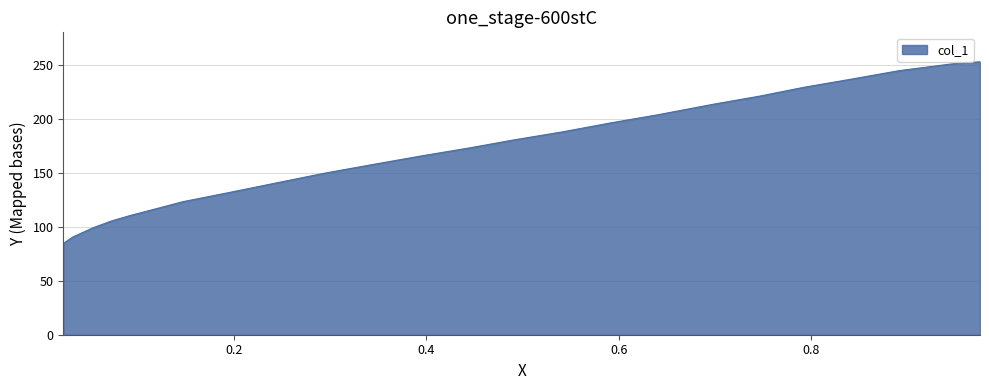

What is the sum of all values?

3946.7